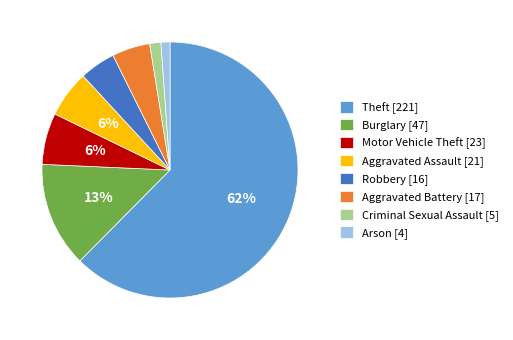

Does Theft account for over 50% of the chart?

Yes